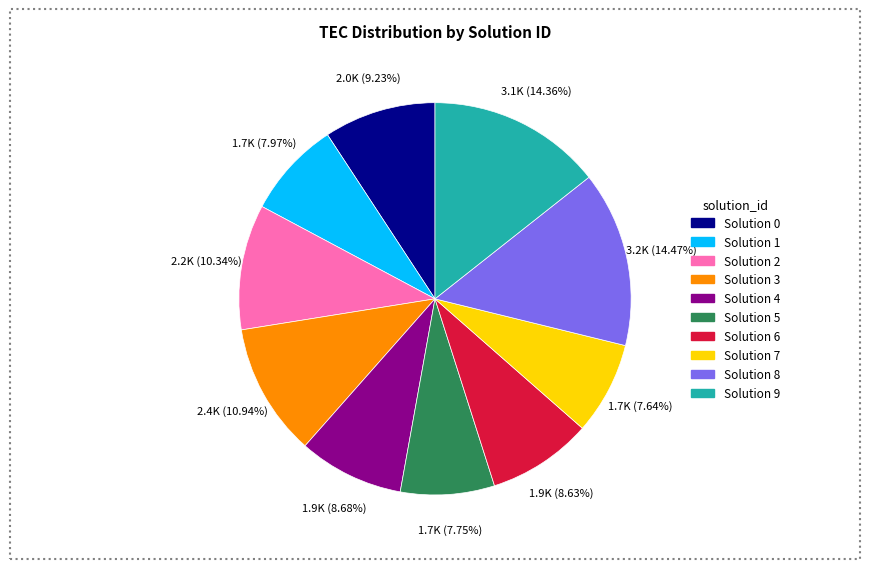

Is the sum of Solution 0 and Solution 4 greater than half?

No